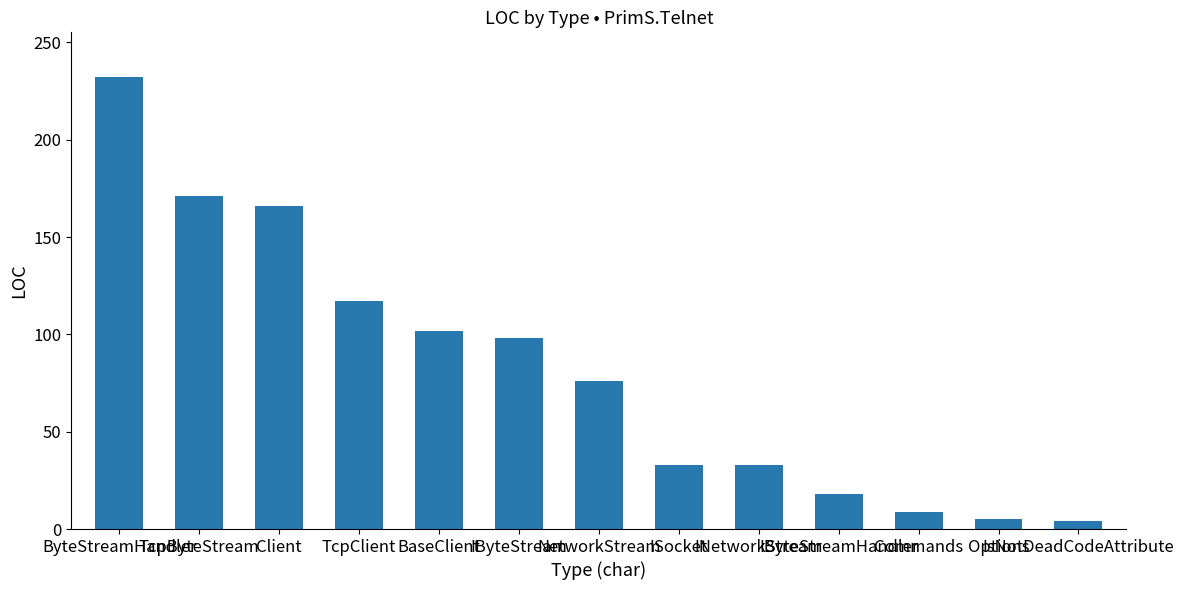

Approximately how many times larger is the value at NetworkStream compared to TcpClient?

0.6